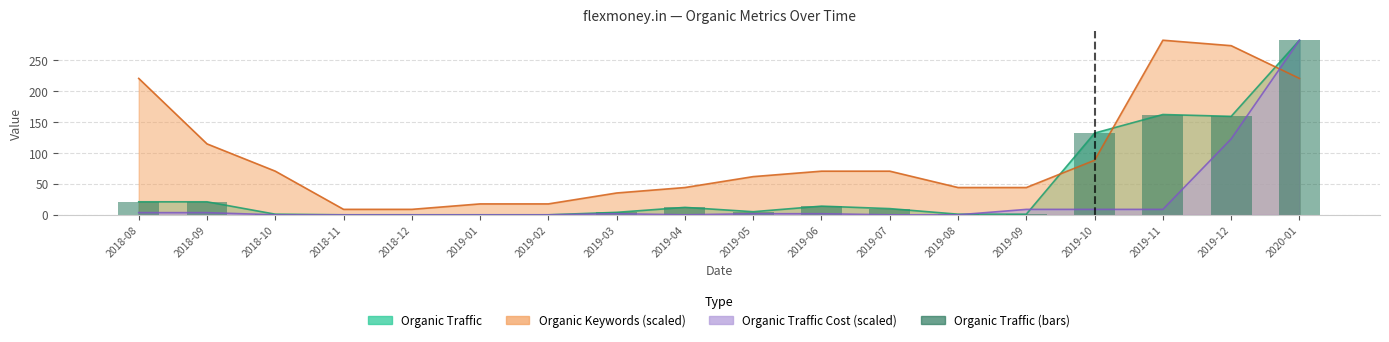

What is the average value?

46